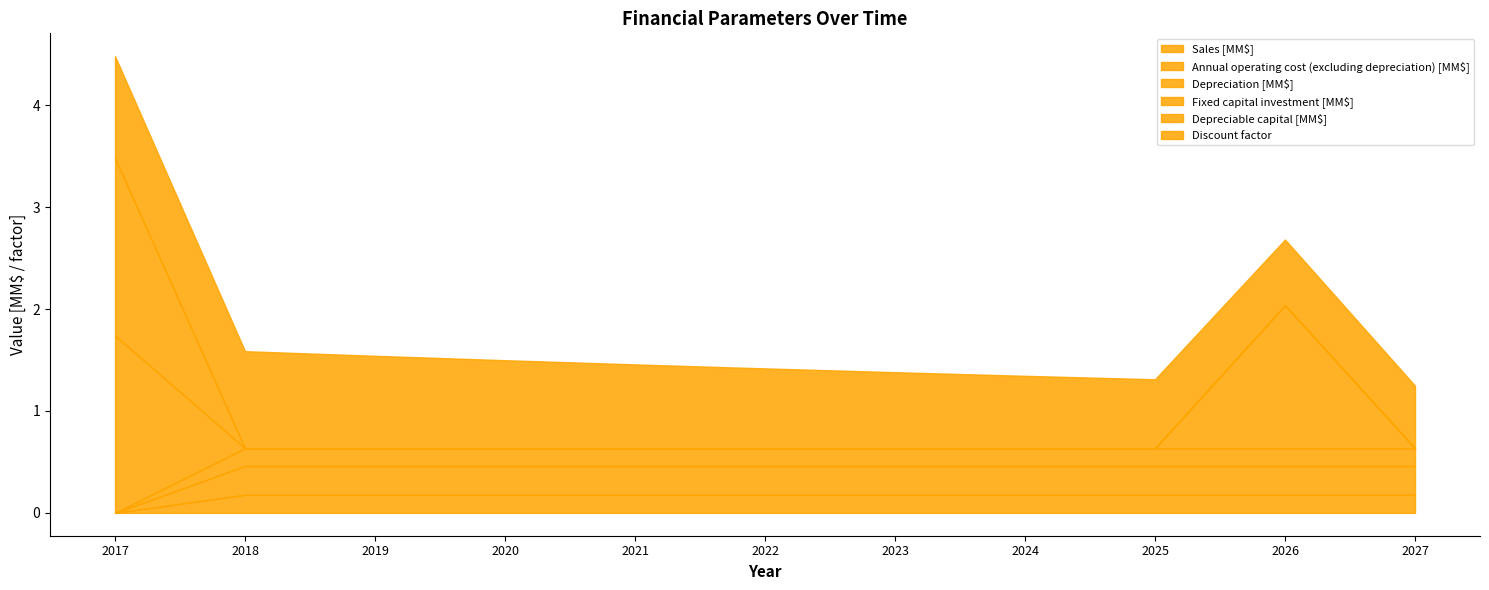

The Sales [MM$] series shows 0.2 at 2023. True or false?

True